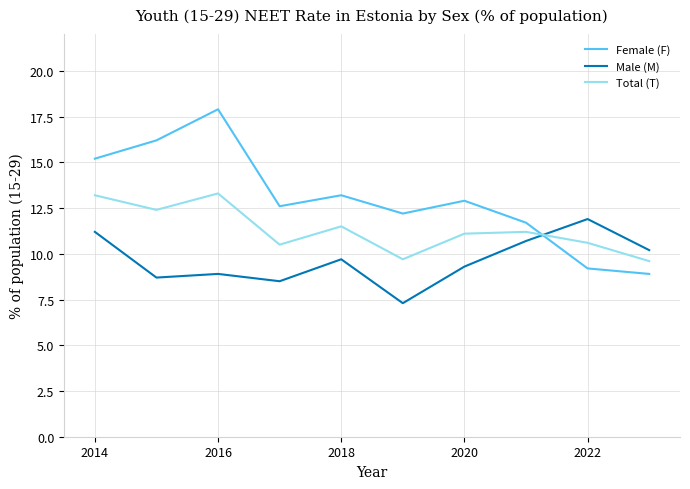

Which series has the largest total across all categories?

Female (F)